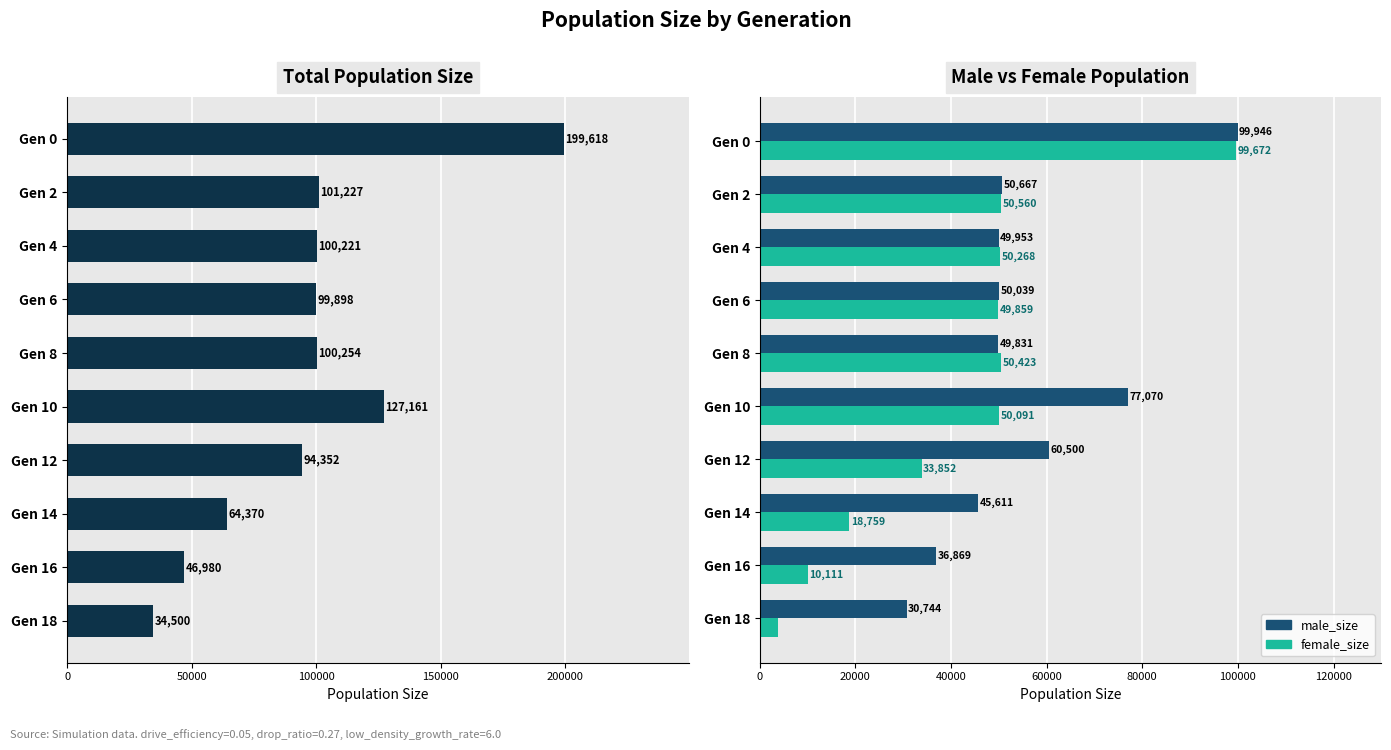

How many values in the male_size series exceed 50039?

4